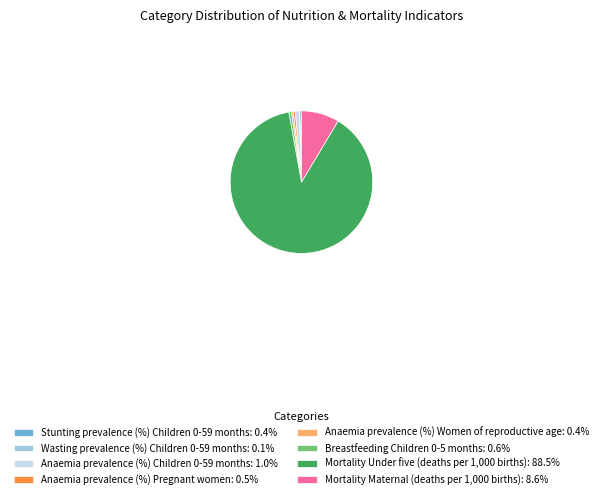

Does Mortality Under five (deaths per 1,000 births) account for over 50% of the chart?

Yes